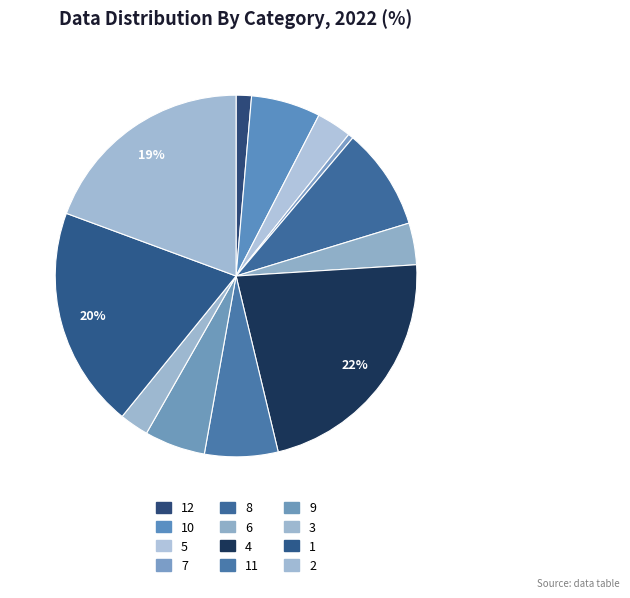

What percentage is the 12 slice, to the nearest percent?

1%